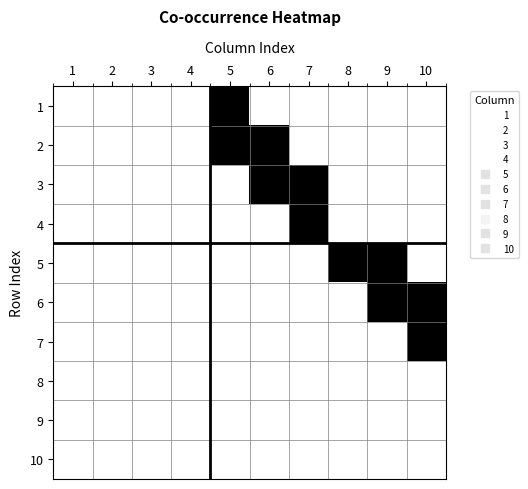

At 3, list the series in order from largest to smallest.

1, 2, 3, 4, 5, 6, 7, 8, 9, 10